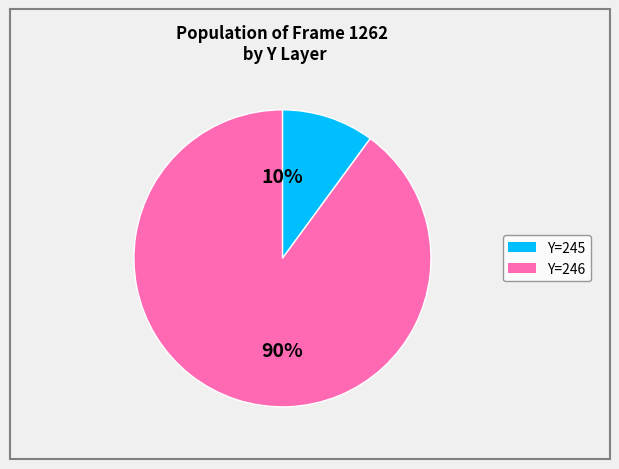

To the nearest percent, what is the difference between the largest and smallest slice percentages?

80%